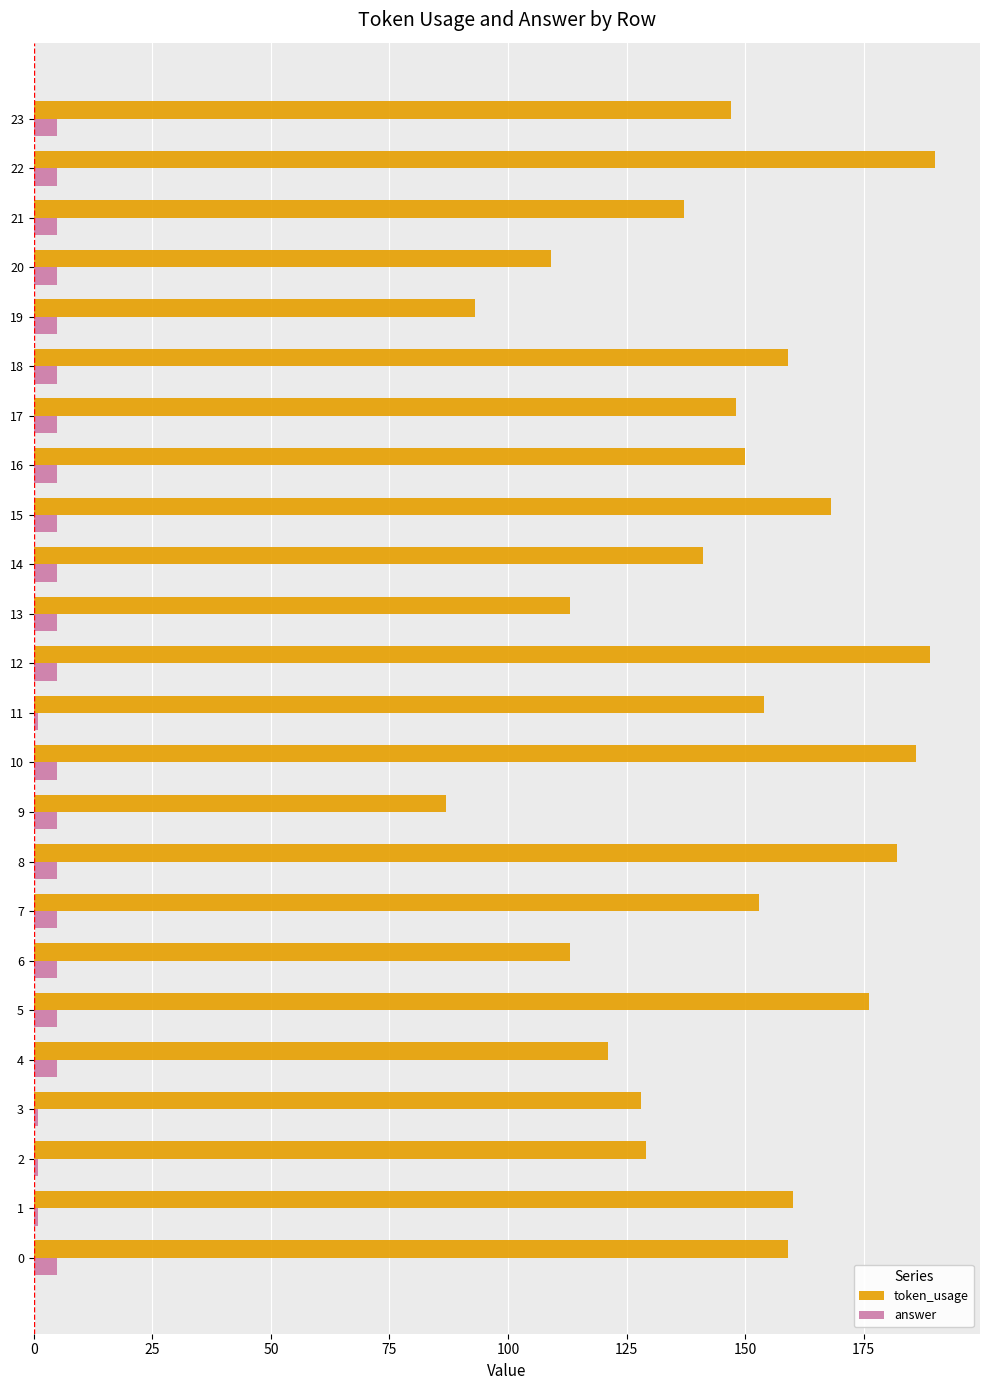

What is the average value of the token_usage series?

146